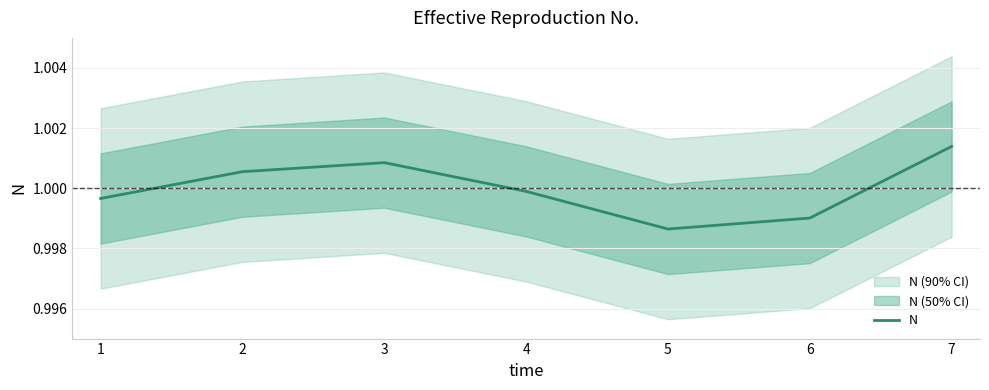

Reading right to left, what are all the values shown in this chart?

1.0	1.0	1.0	1.0	1.0	1.0	1.0